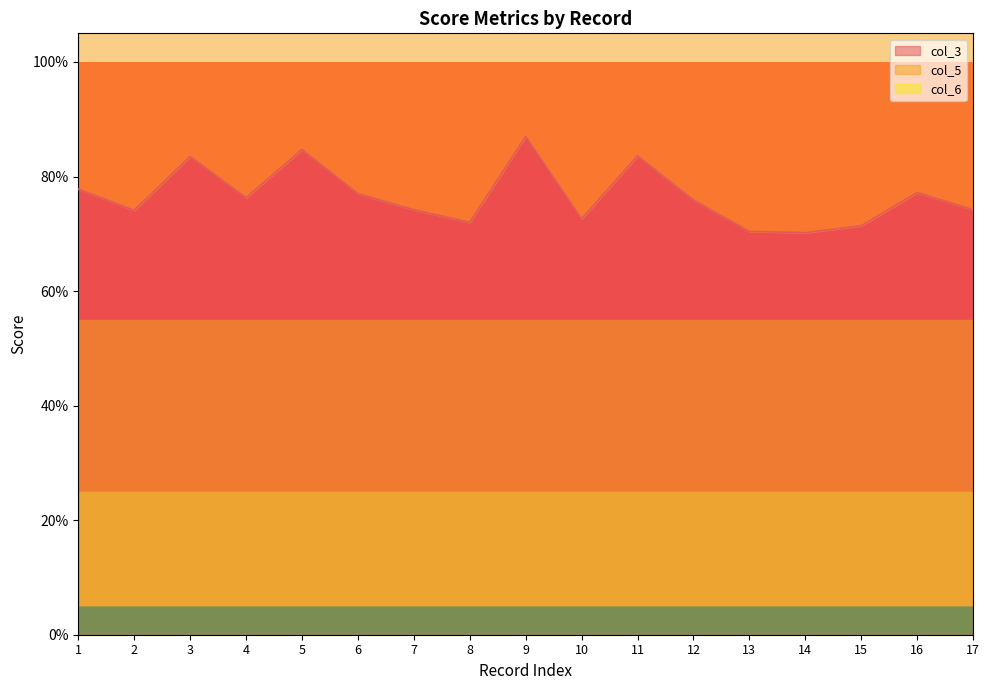

True or false: col_5 and col_3 cross at least once.

False